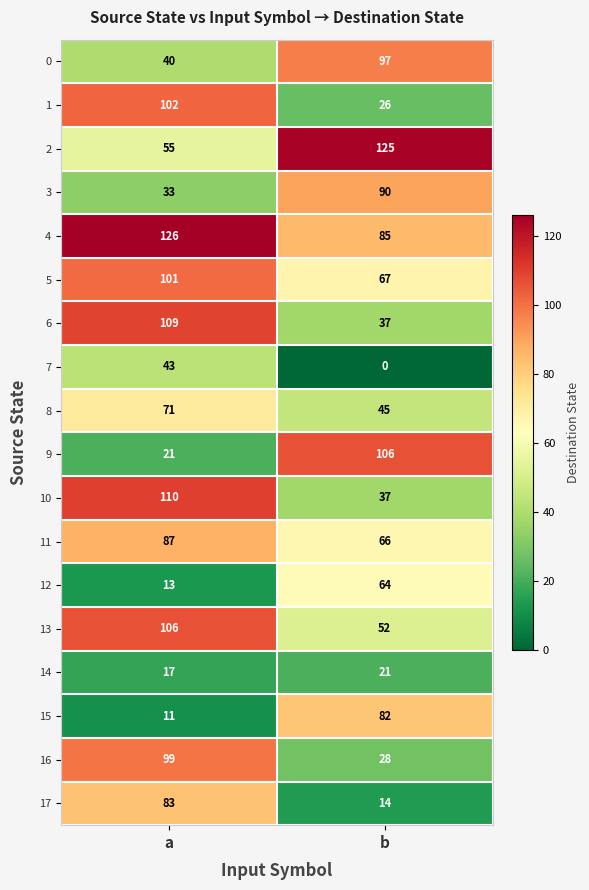

Which series has the largest total across all categories?

4